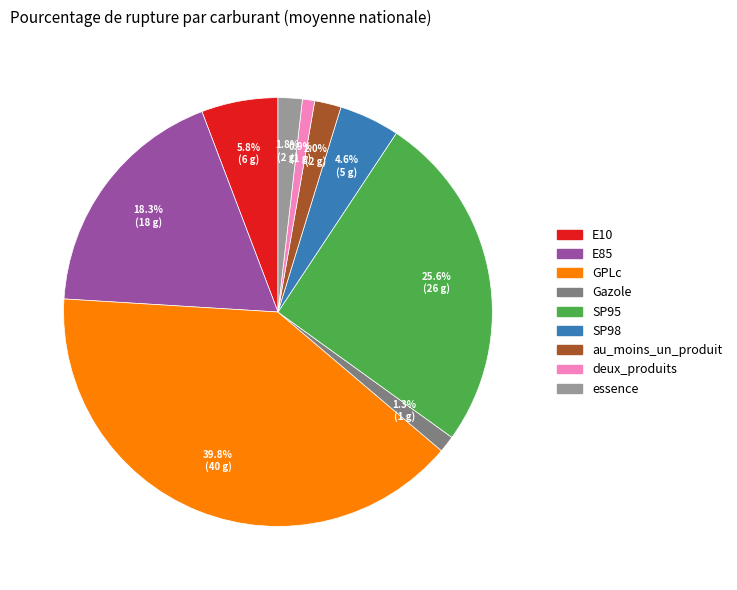

Is it true that E10 is 6% of the pie?

True